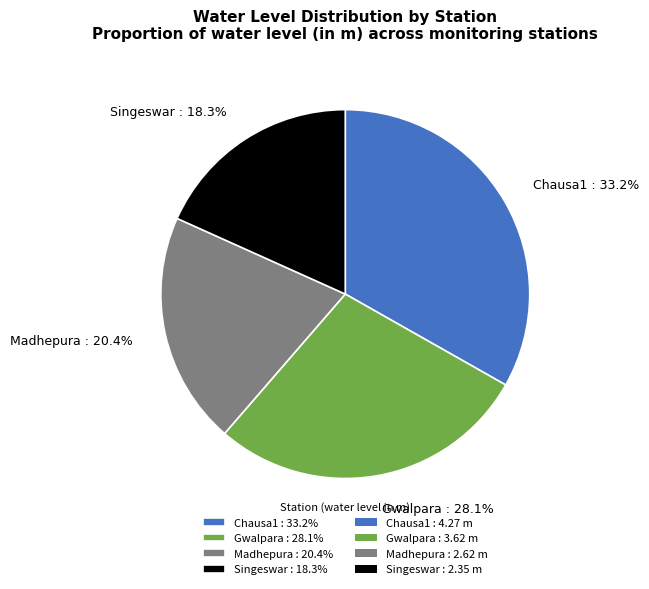

To the nearest percent, what is the difference between the Gwalpara and Madhepura slice percentages?

8%